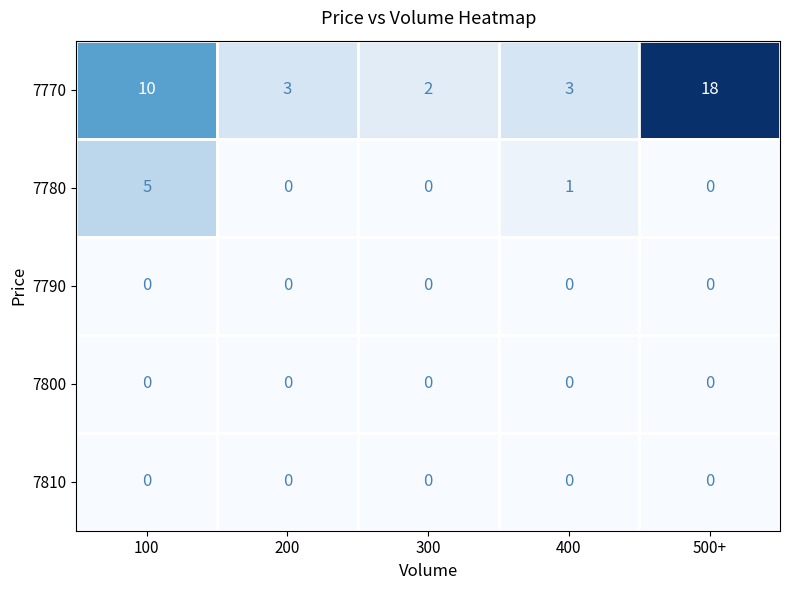

What is the approximate value of 7770 at 400?

3